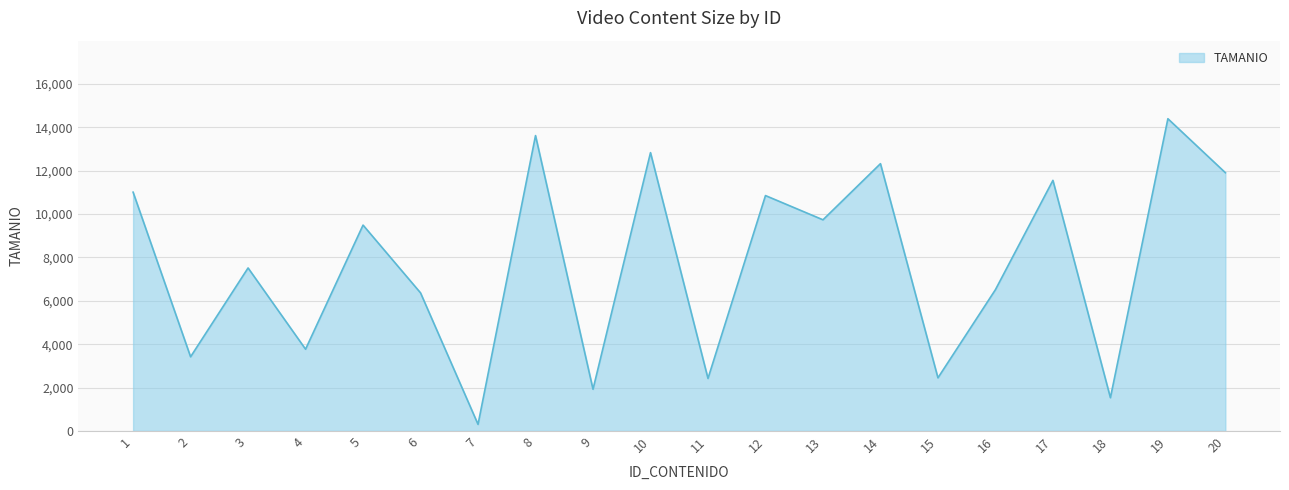

True or false: the data shows 15656 at 13.

False